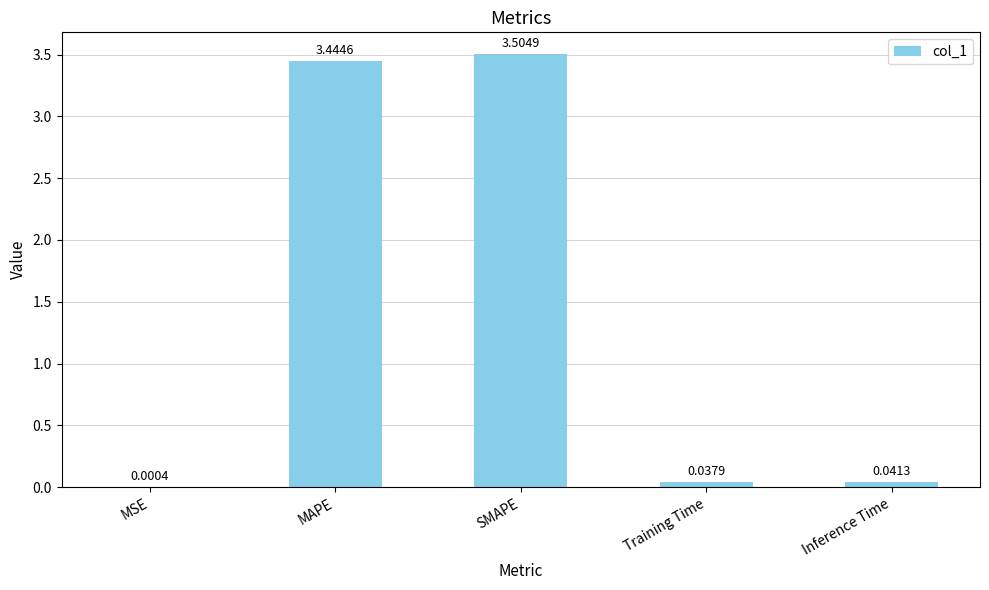

Is it true that the value at MAPE is 4.7?

False